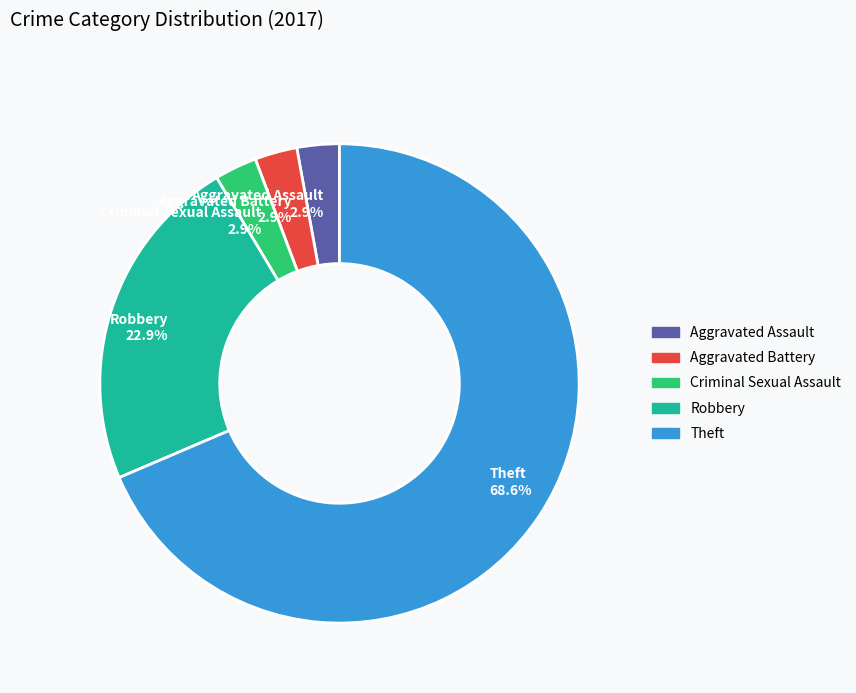

What is the majority slice?

Theft